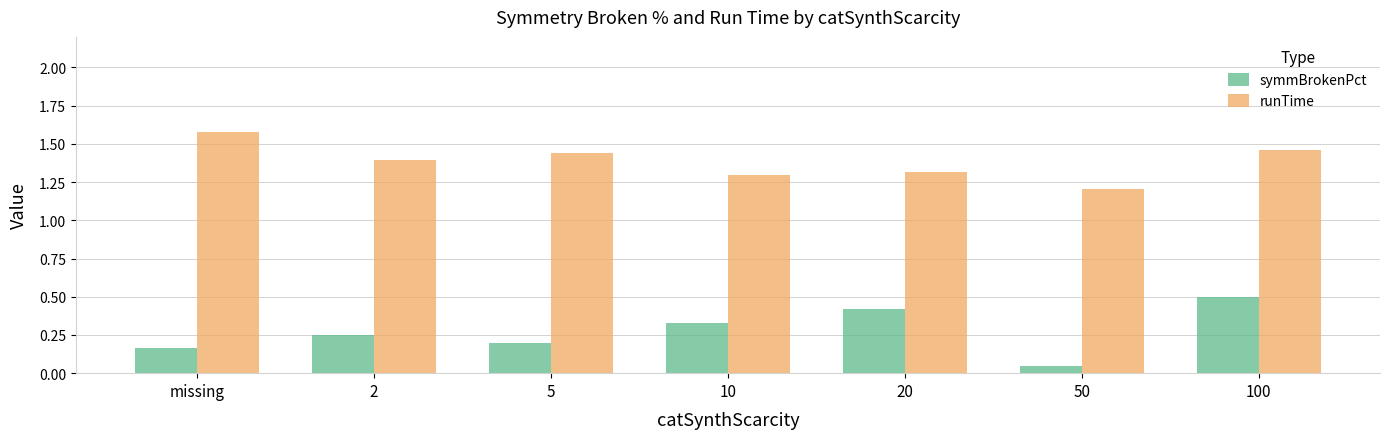

At which label does runTime reach its peak?

missing